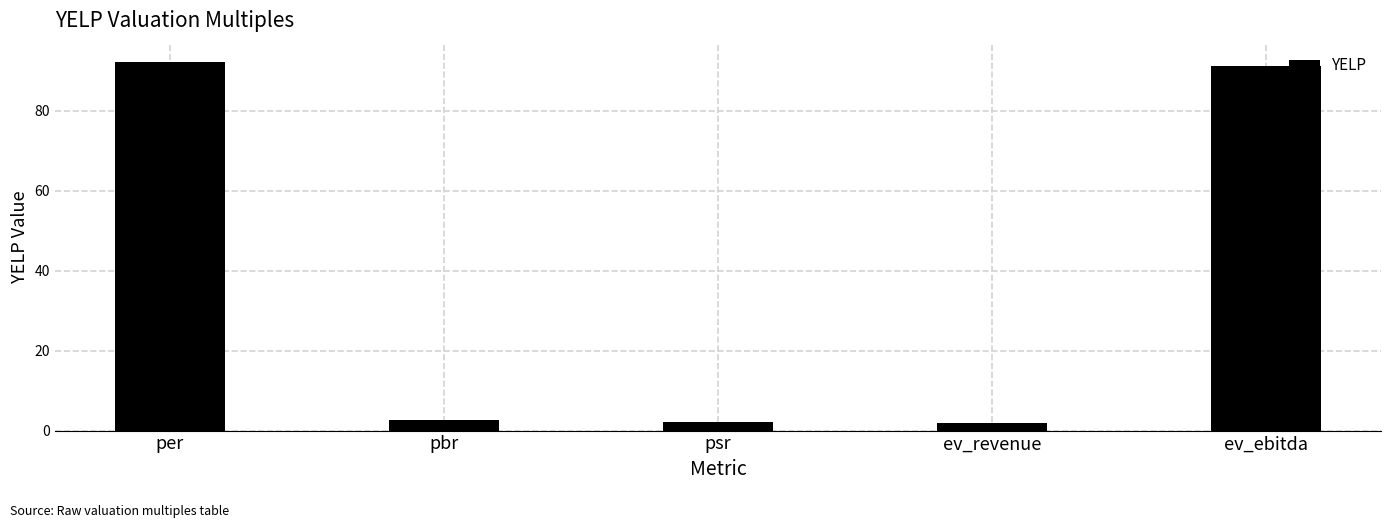

What is the ratio of the value at ev_ebitda to the value at pbr?

35.9